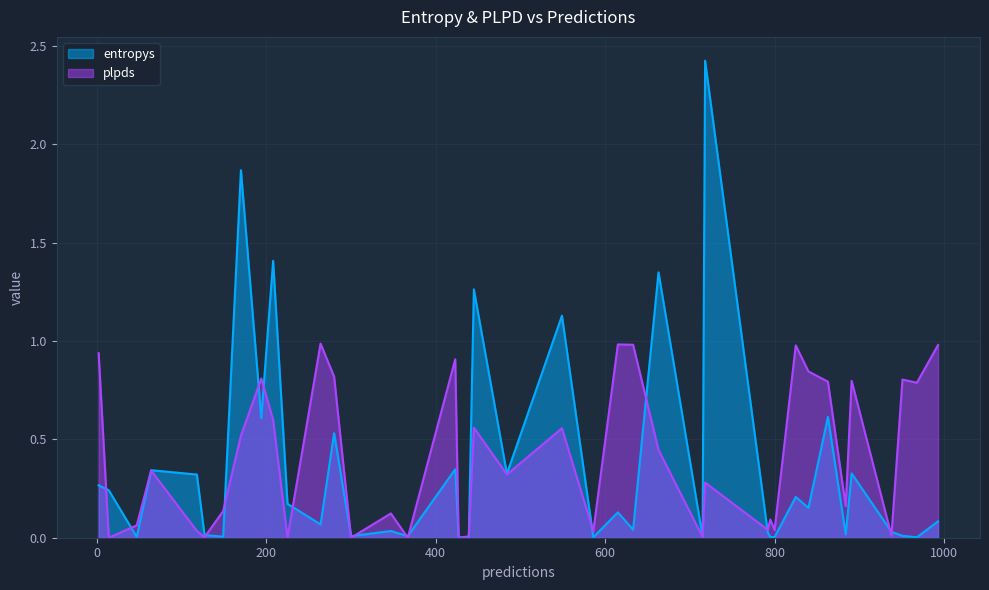

The value of entropys at 17 is 0.5. True or false?

False